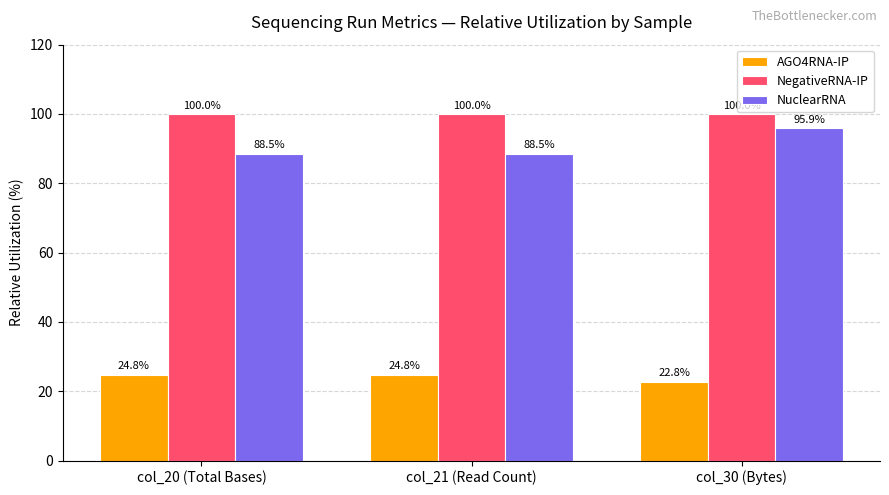

How many series are shown in this chart?

3